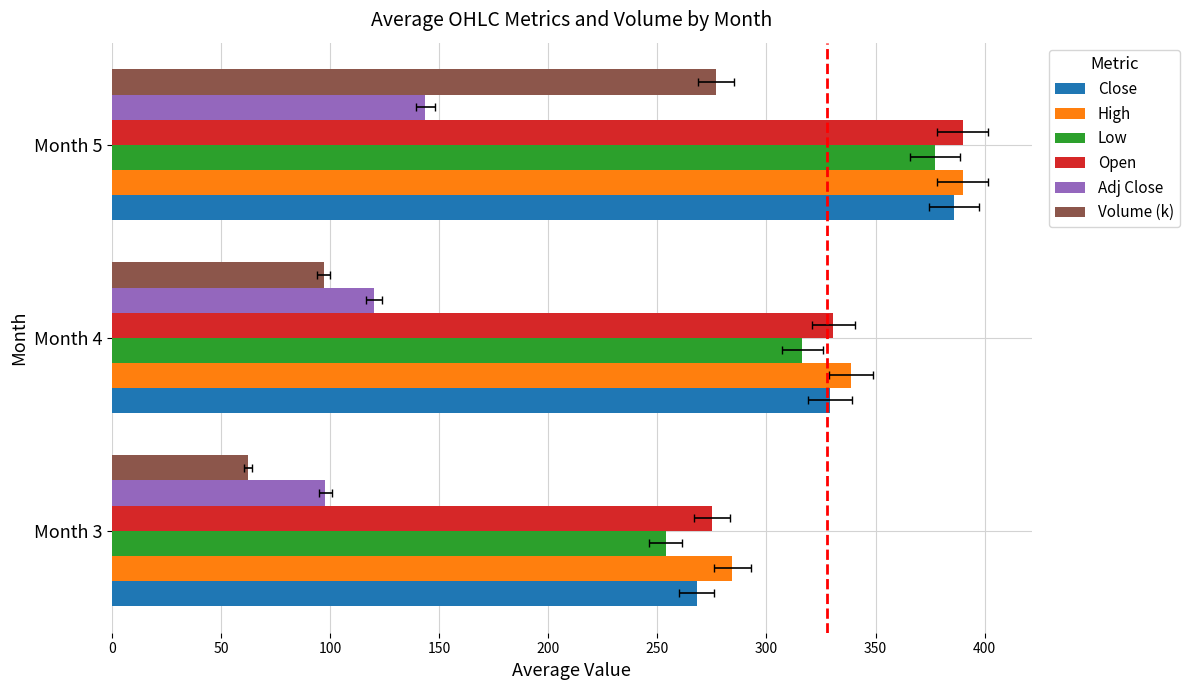

List the series in order of their peak value, lowest first.

Adj Close, Volume (k), Low, Close, High, Open